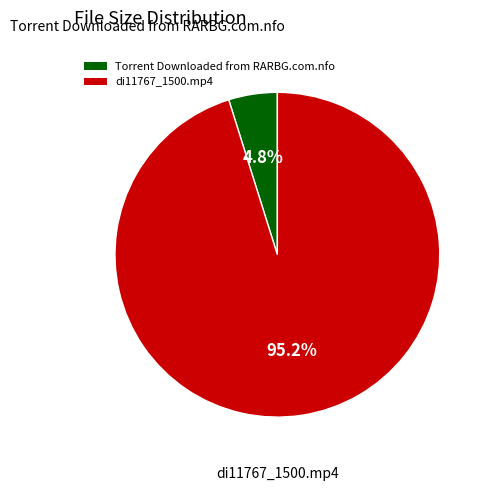

What is the ratio of the value at Torrent Downloaded from RARBG.com.nfo to the value at di11767_1500.mp4?

0.1